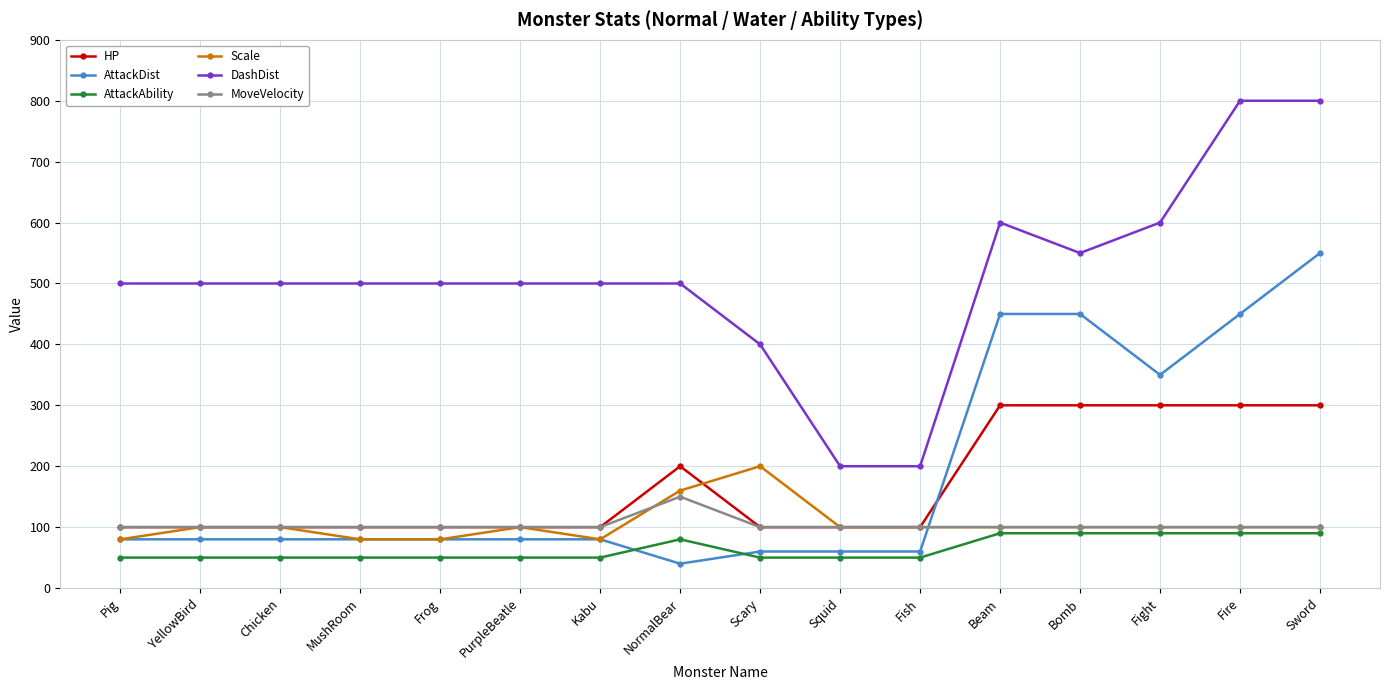

True or false: AttackDist and DashDist cross at least once.

False